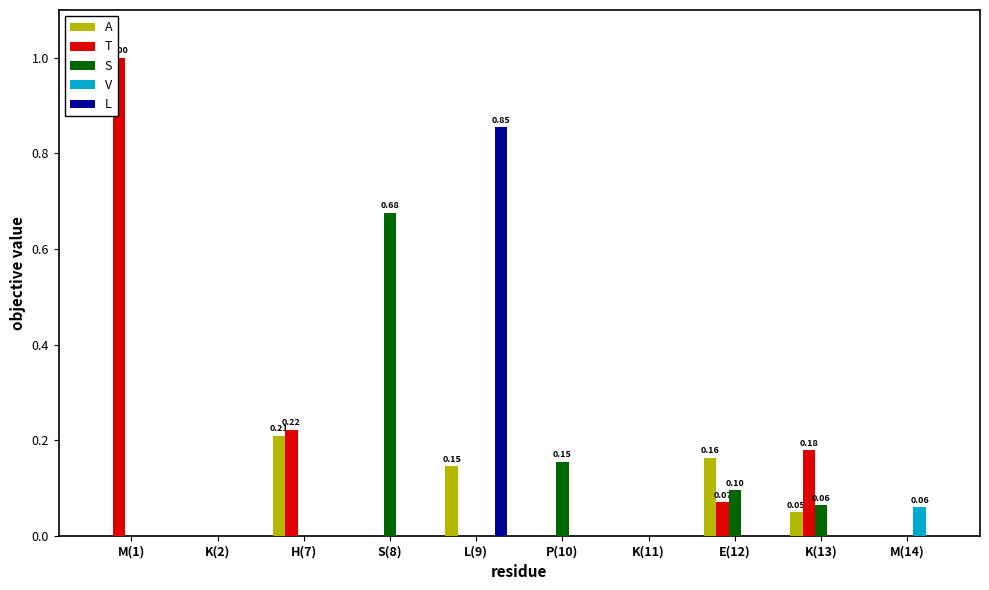

The value of L at K(2) is -0.6. True or false?

False